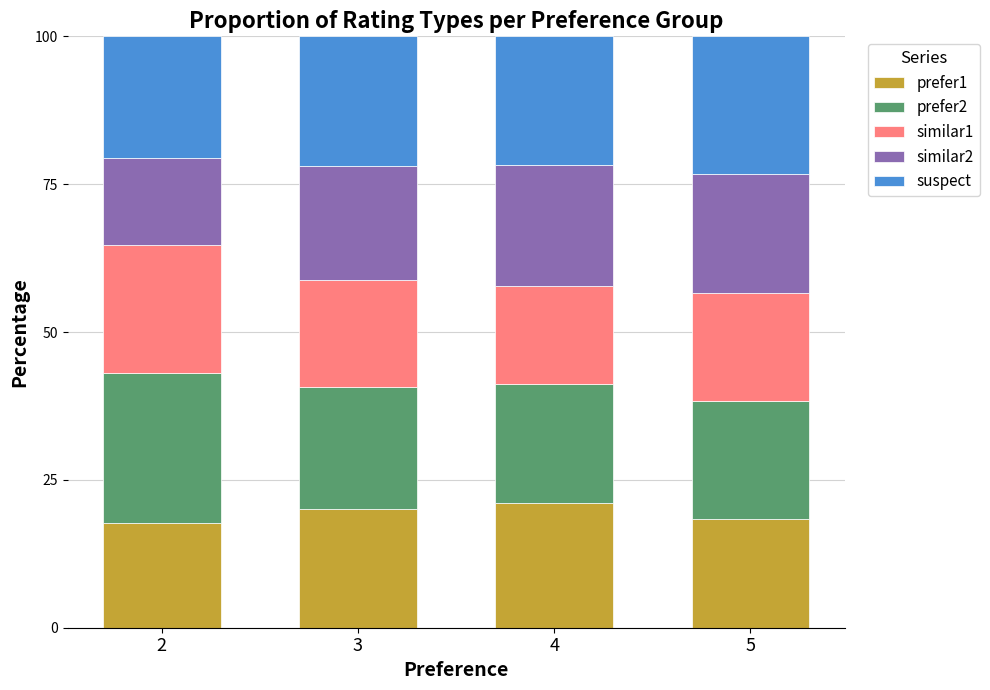

What is the average value of the prefer1 series?

19.3